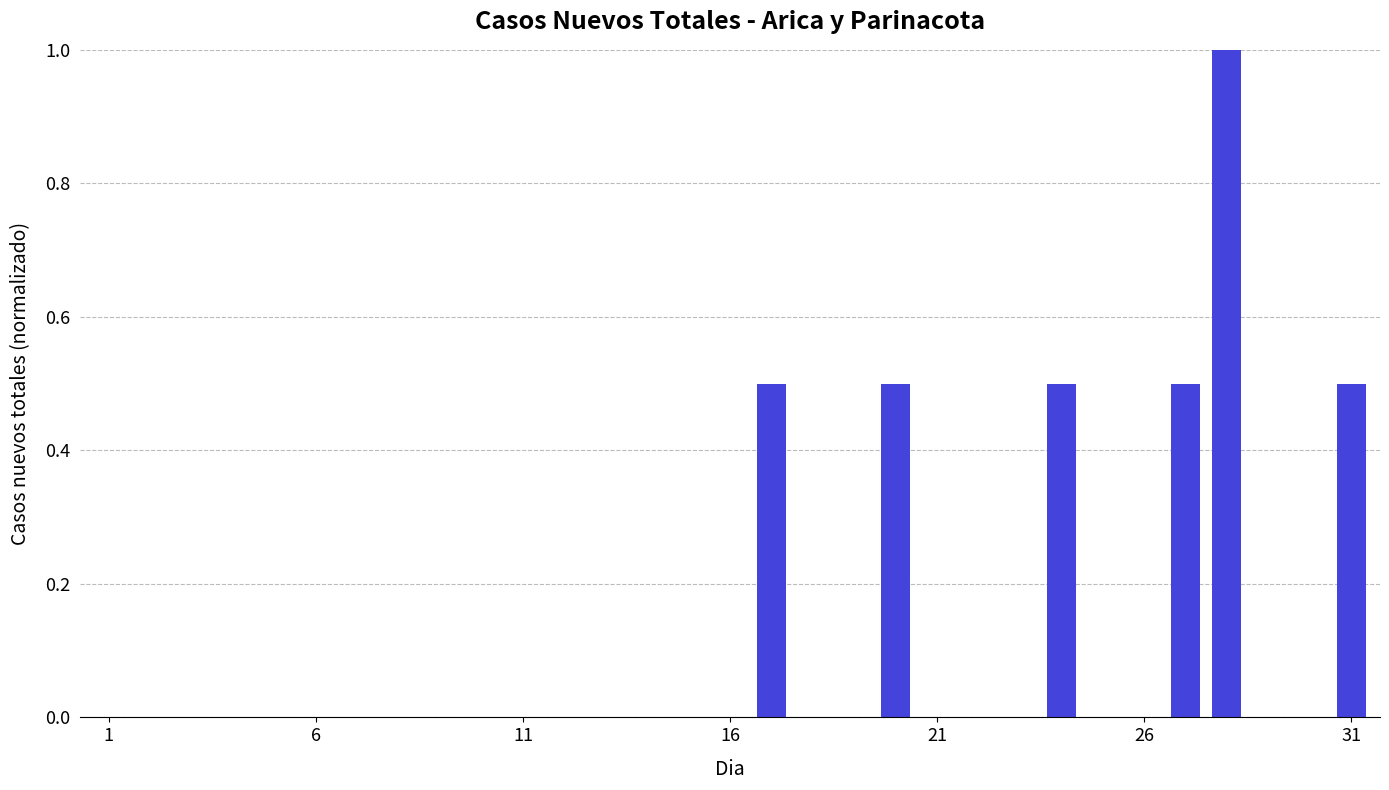

What is the greatest value displayed?

1.0